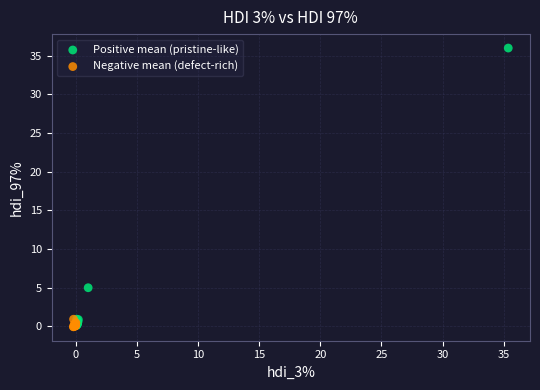

Which series has the widest spread of Y values?

Positive mean (pristine-like)